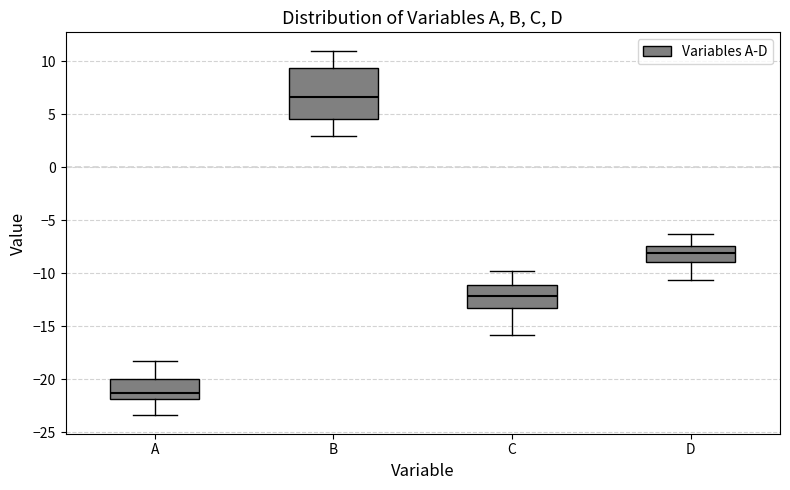

Where is the lower edge of the box for A on the y-axis? The values are not printed on the chart, so give them approximately, as read against the axis.

-22.0